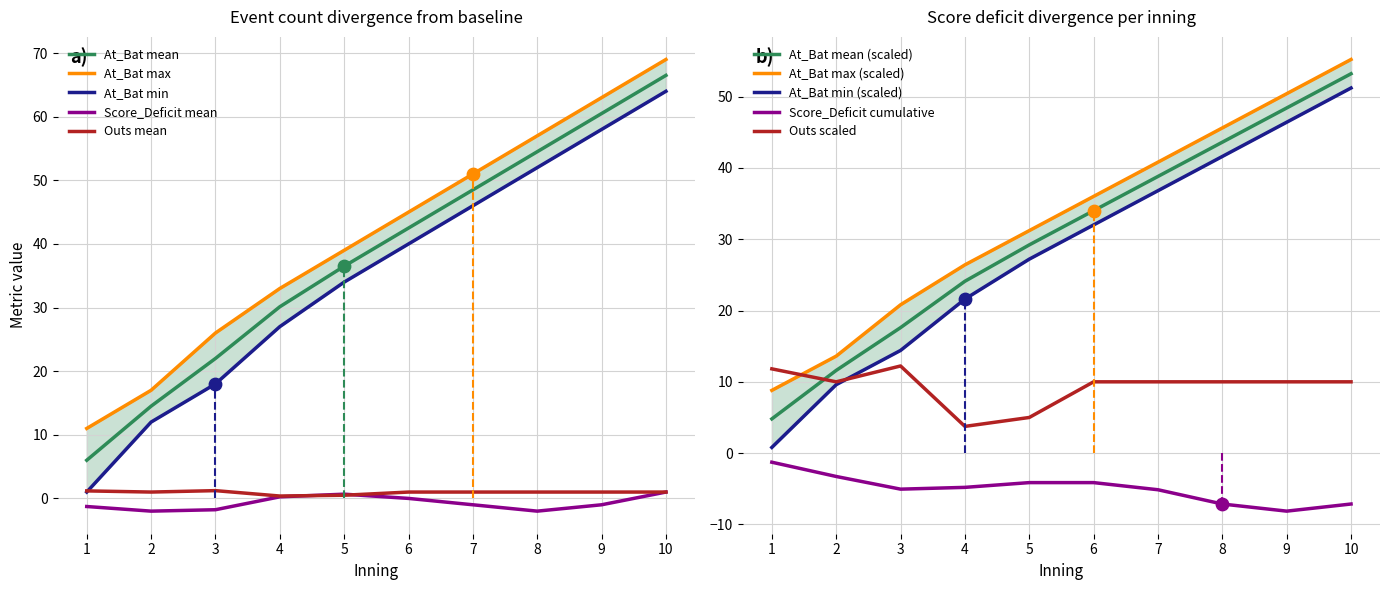

At which category is the sum across all series the highest?

10